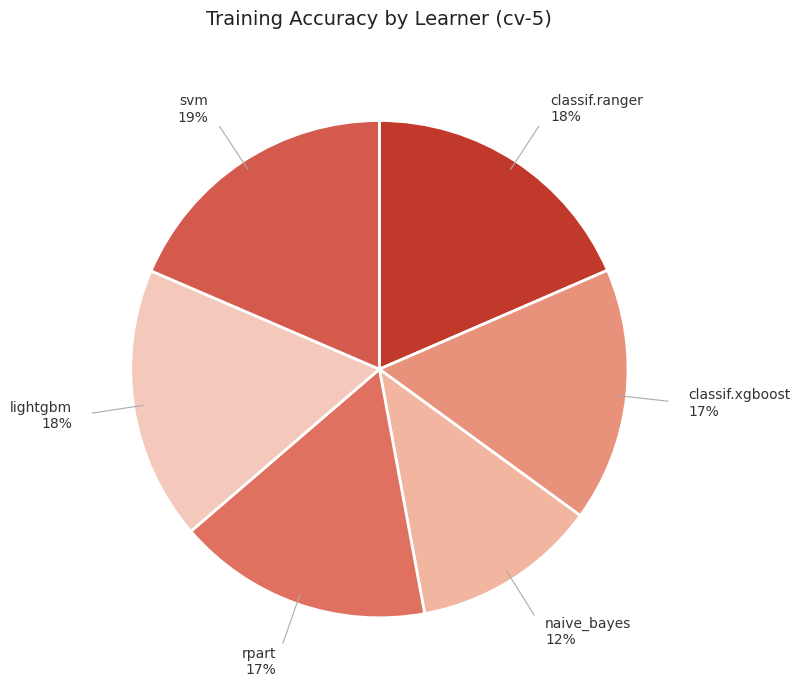

Is there any slice that represents more than half of the pie?

No